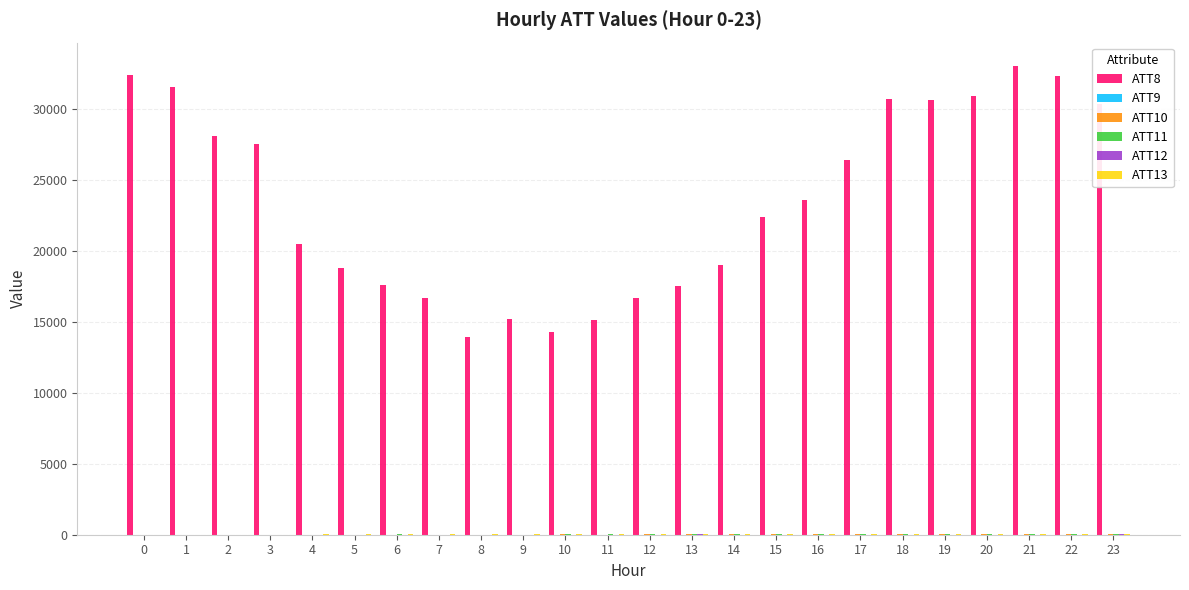

Is the value of ATT13 at 15 greater than the value of ATT11 at 18?

No